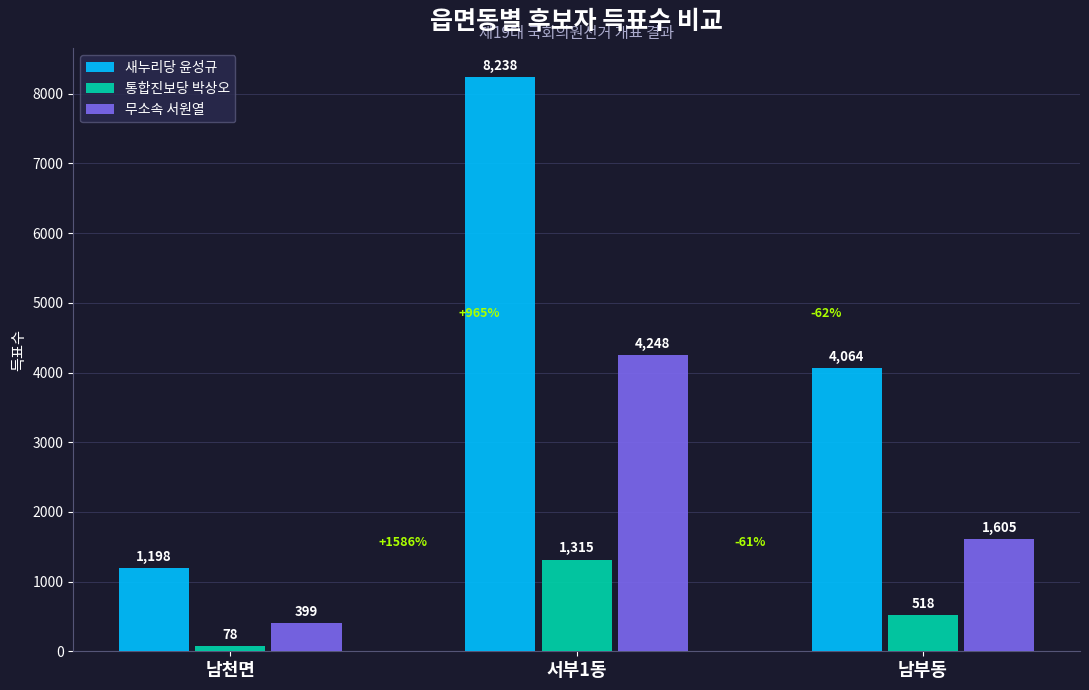

What value does the 새누리당 윤성규 series have at 남천면?

1198